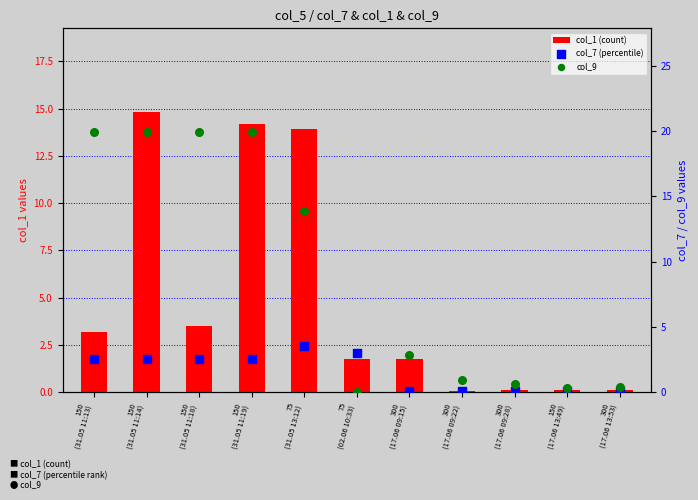

Is the value of col_1 (count) at 300
(17.06 09:15) greater than the value of col_7 (percentile) at 150
(31.05 11:18)?

No